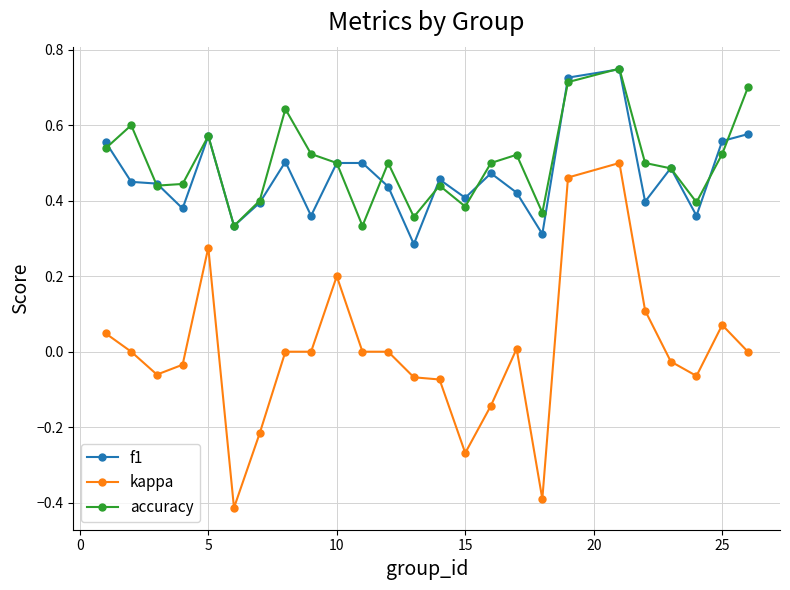

True or false: kappa has more than 0 interior local peaks.

True